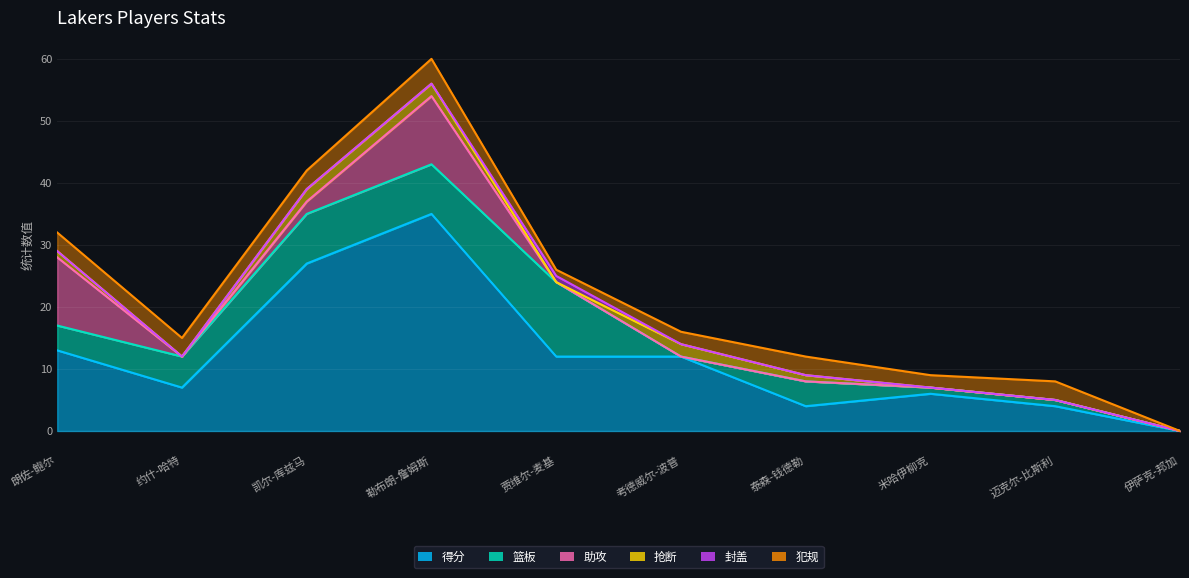

How many intersections are there between 篮板 and 抢断?

2